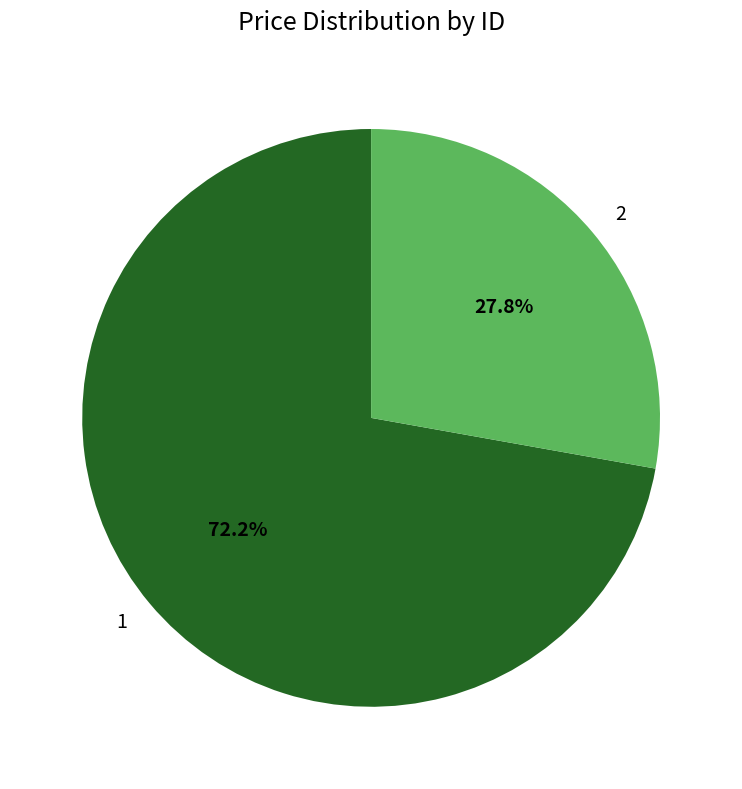

Is there a majority slice in this chart?

Yes